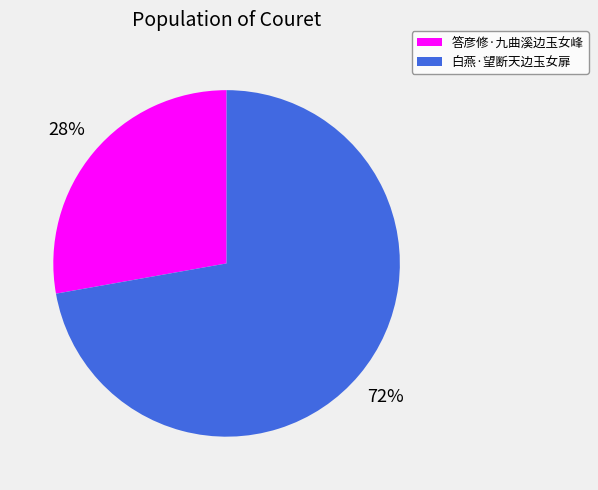

True or false: 白燕·望断天边玉女扉 accounts for 87% of the total.

False